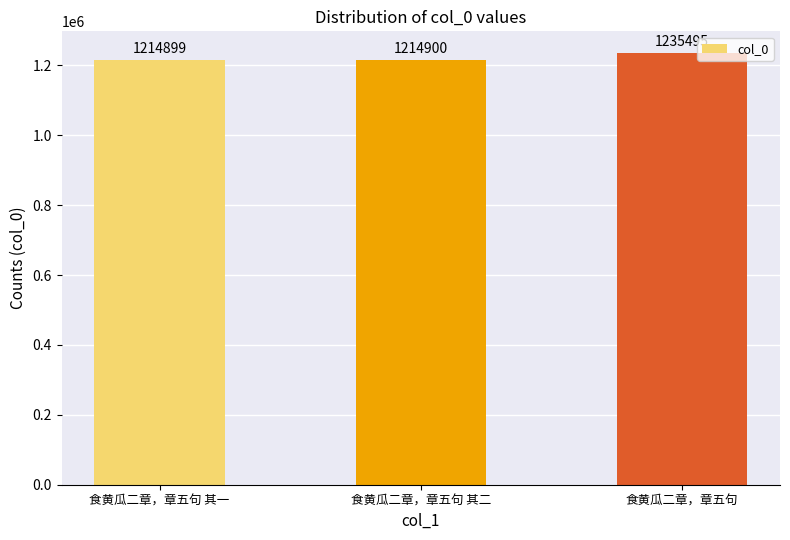

List the labels in order of value, smallest first.

食黄瓜二章，章五句 其一, 食黄瓜二章，章五句 其二, 食黄瓜二章，章五句